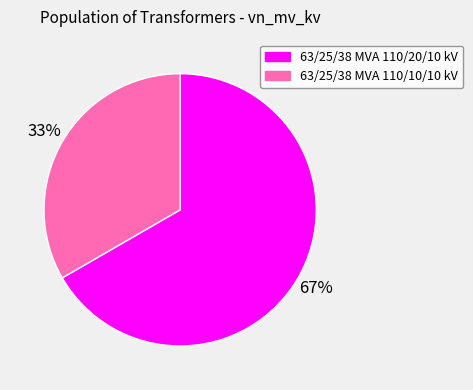

Count the number of slices in the pie.

2